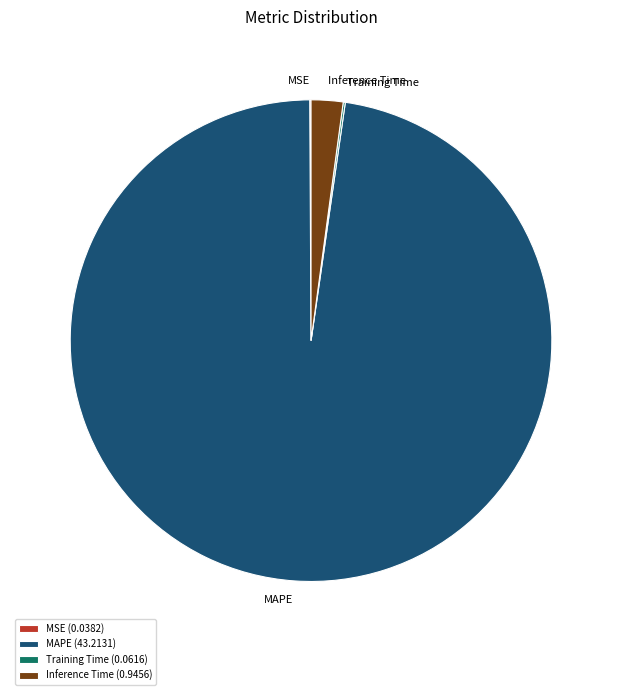

Is the sum of MAPE and Inference Time greater than half?

Yes